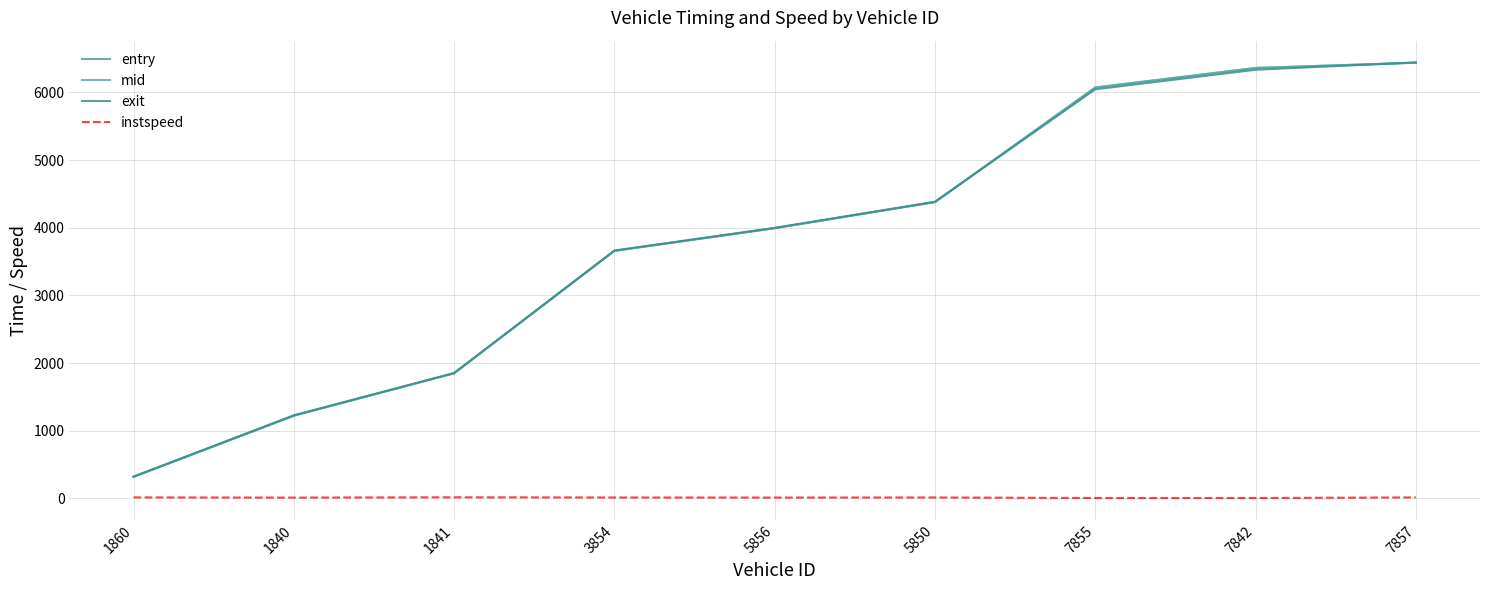

Which category has the highest value across all series?

7857